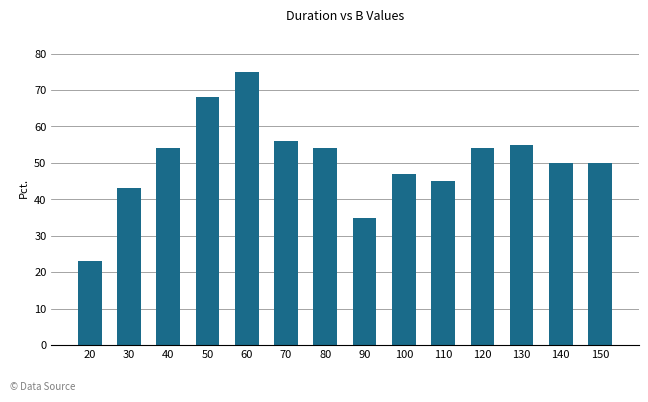

What is the value of the 10th bar from the left?

45